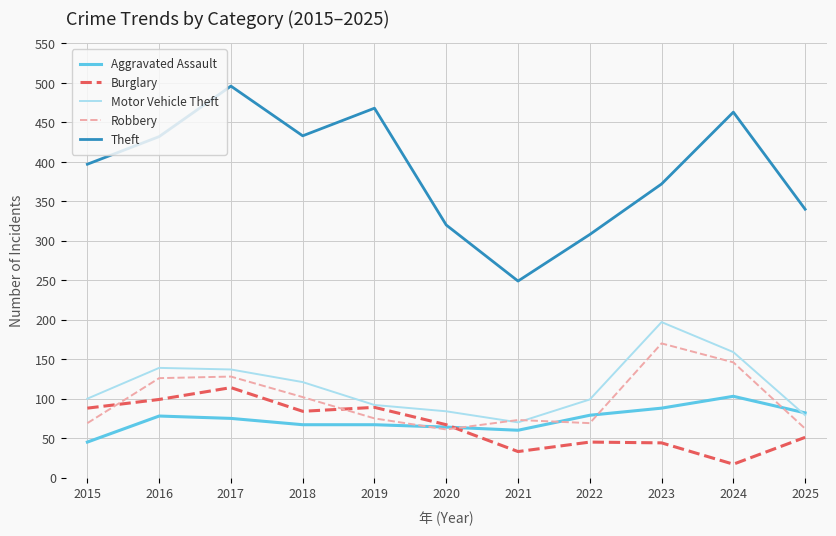

Which series has the largest range (max minus min)?

Theft